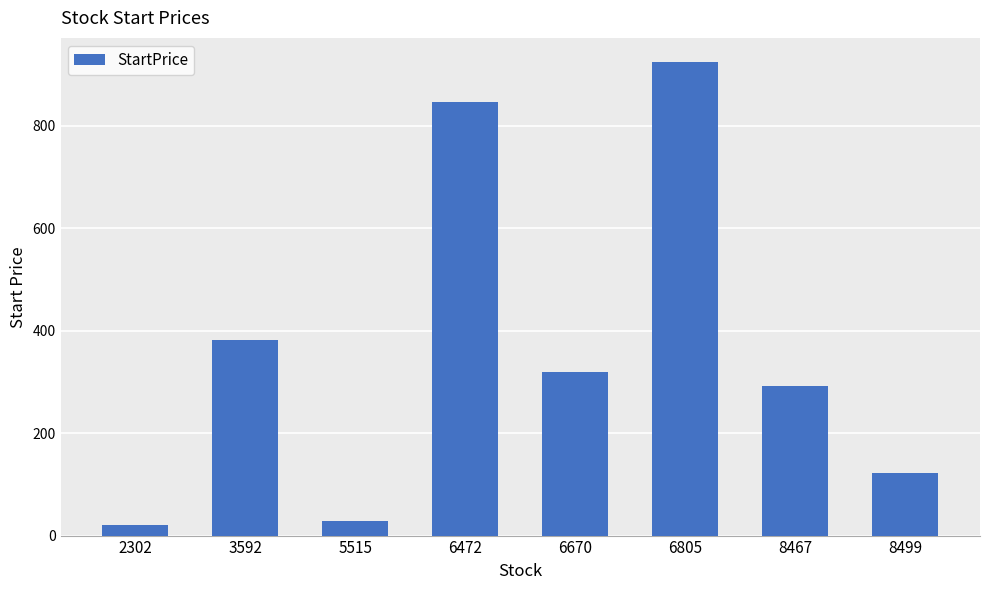

Rank the categories by value from highest to lowest.

6805, 6472, 3592, 6670, 8467, 8499, 5515, 2302